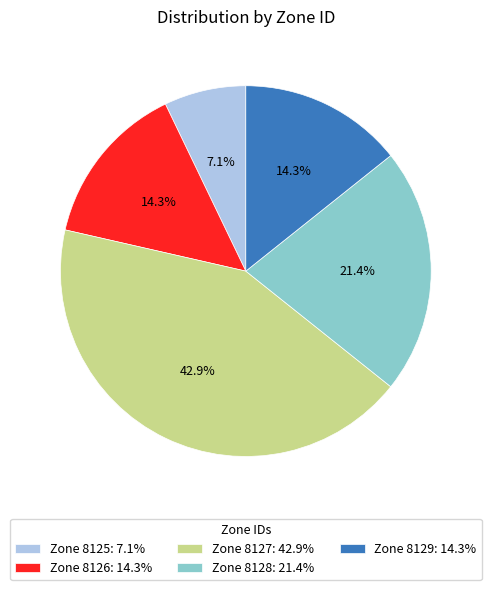

Do Zone 8126: 14.3% and Zone 8128: 21.4% together represent more than half of the pie?

No